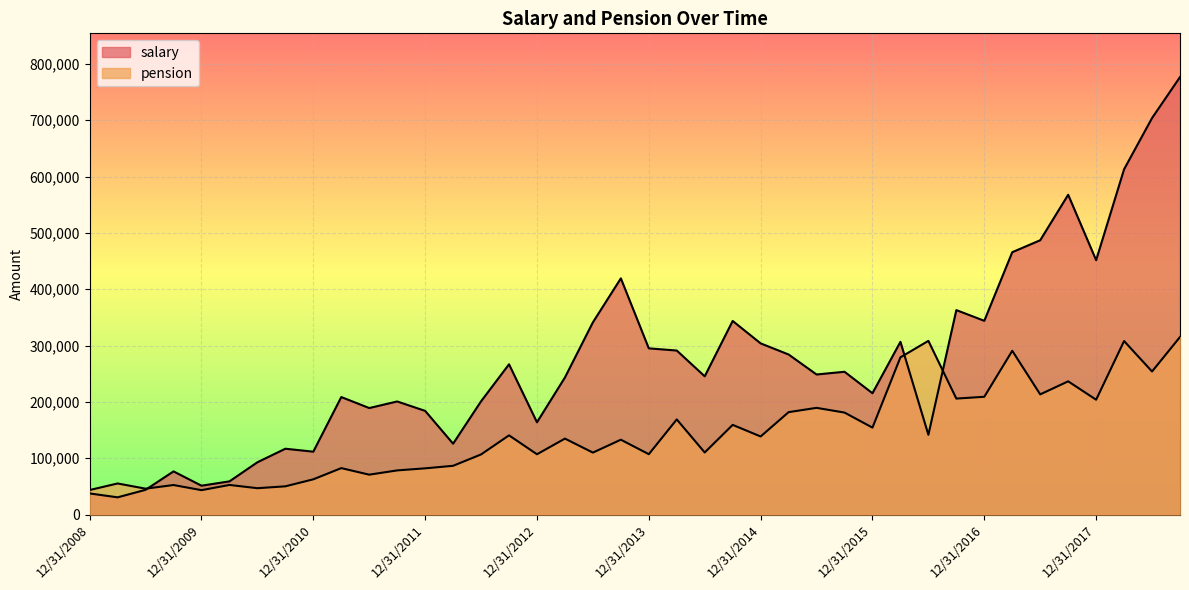

At which category is the sum across all series the highest?

9/30/2018